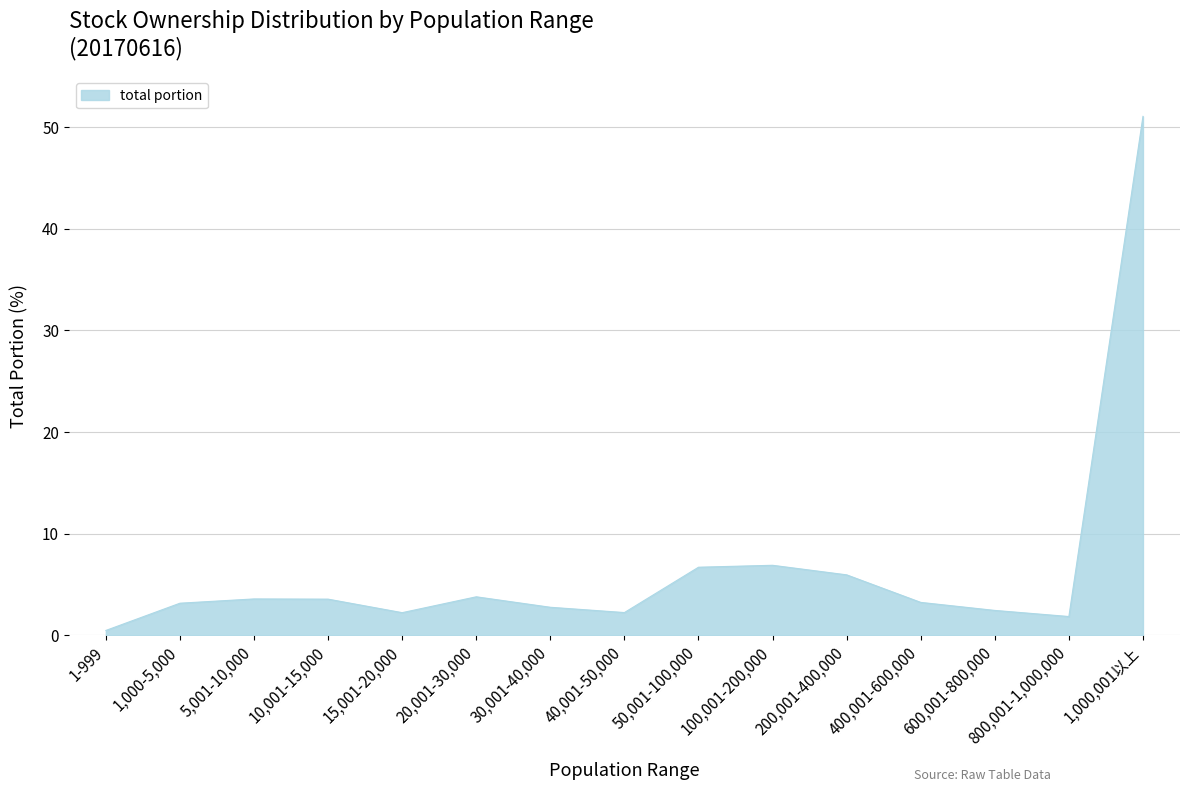

True or false: the data shows 51.0 at 1,000,001以上.

True